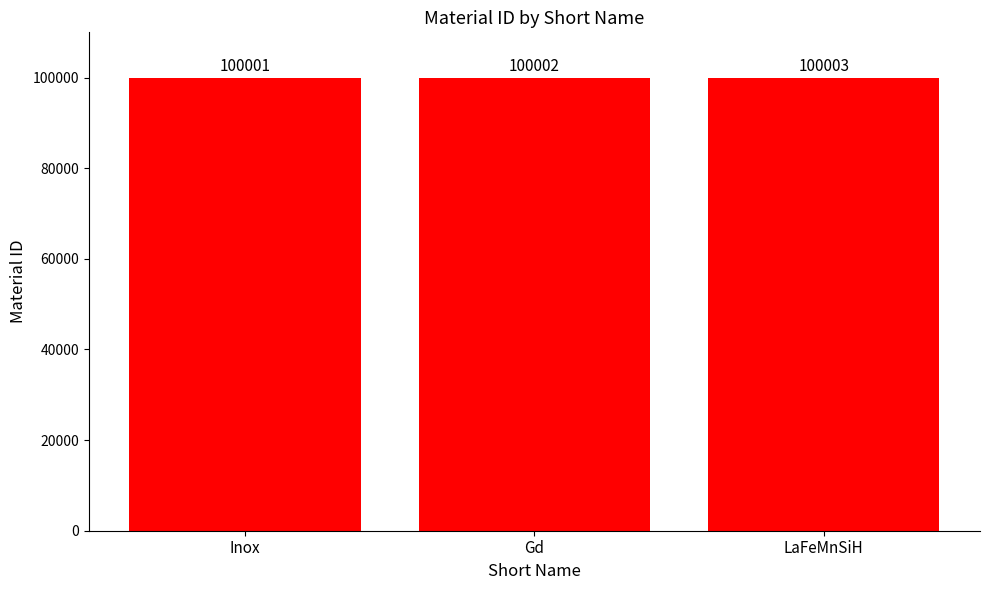

How many bars are there in total?

3